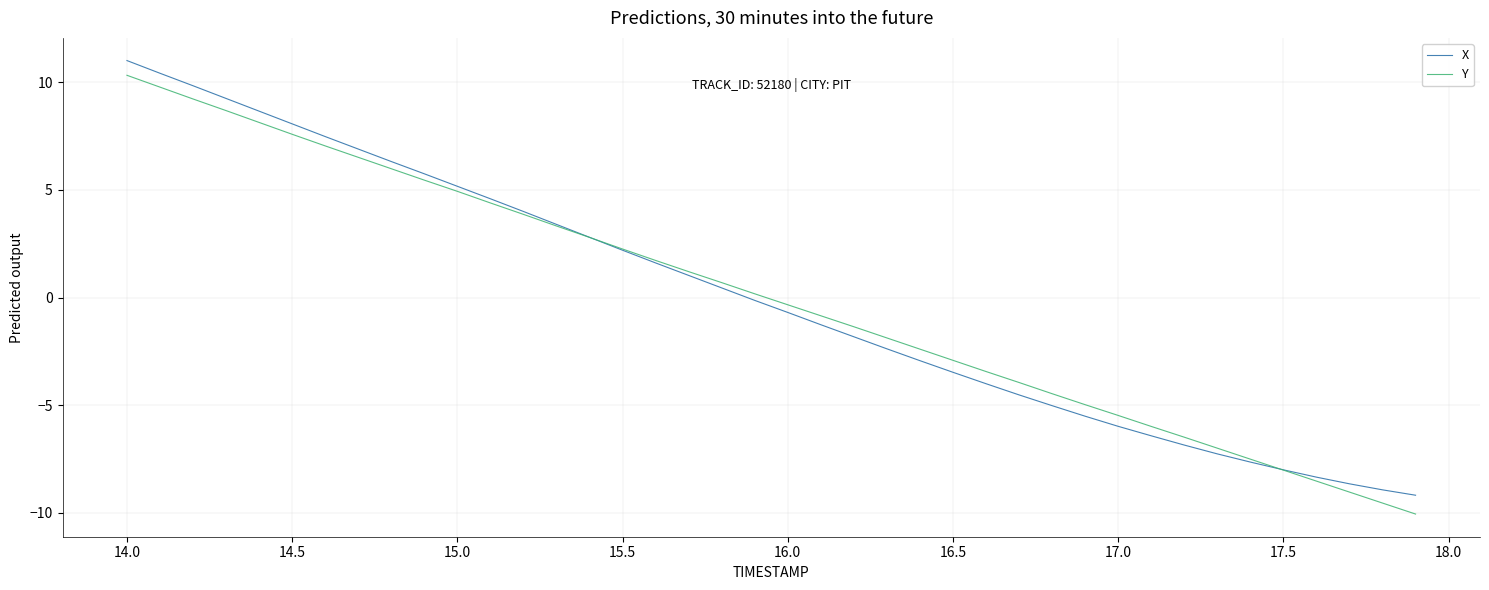

What is the highest value of the X series?

11.0